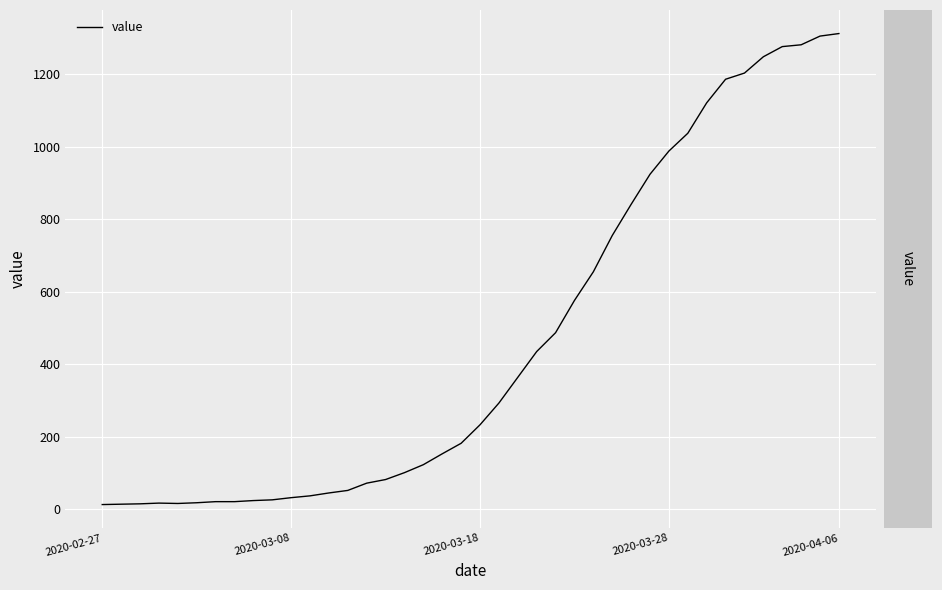

What is the greatest value displayed?

1312